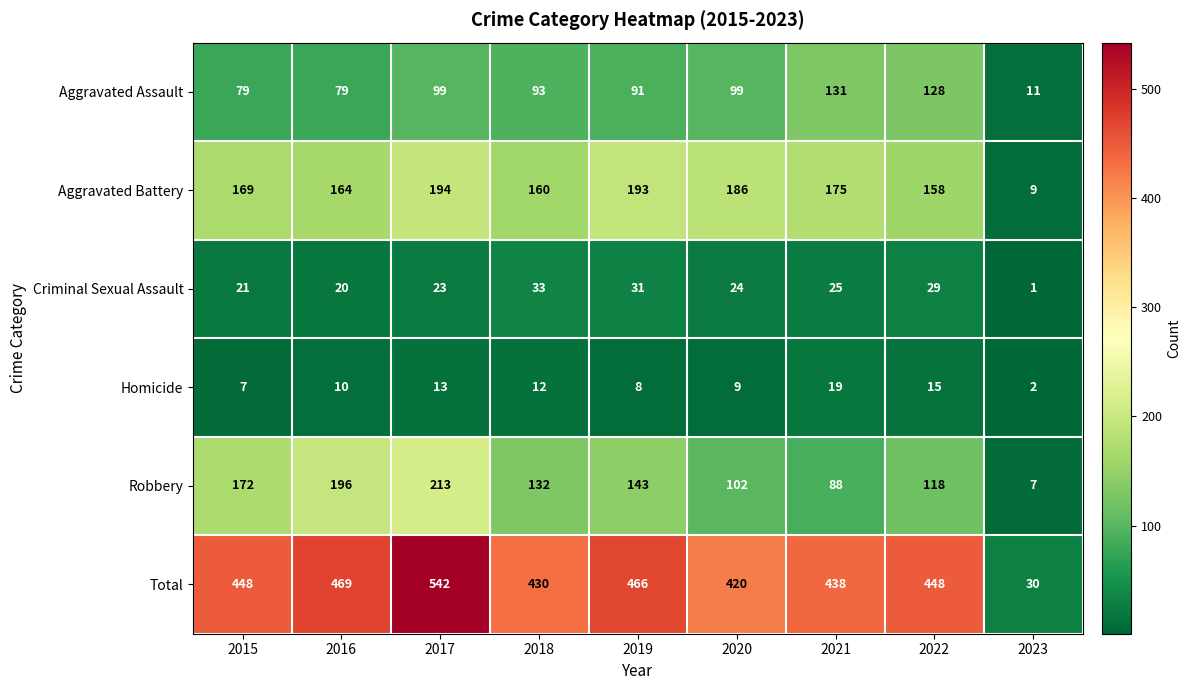

The Robbery series shows 12 at 2023. True or false?

False